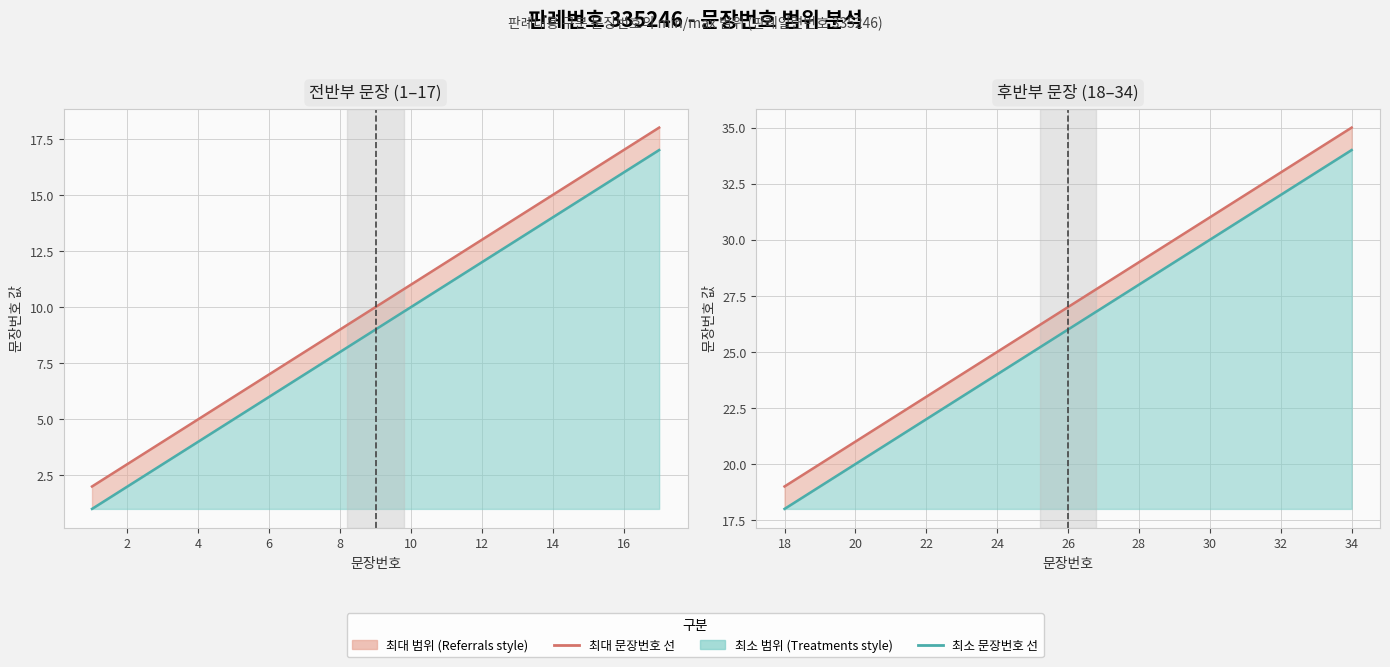

Is it true that 최소 문장번호 equals 9 at 26?

False